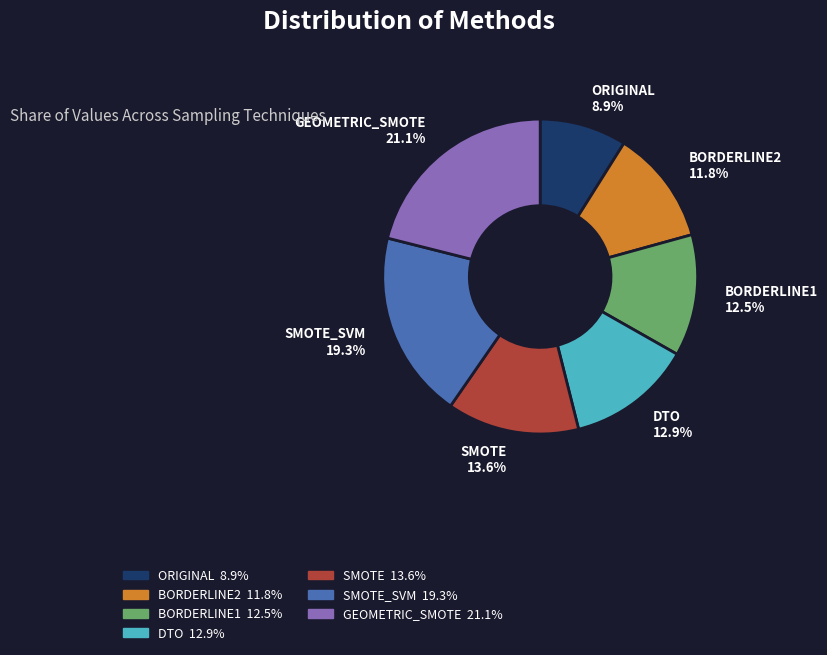

Does BORDERLINE1 represent more than half of the total?

No